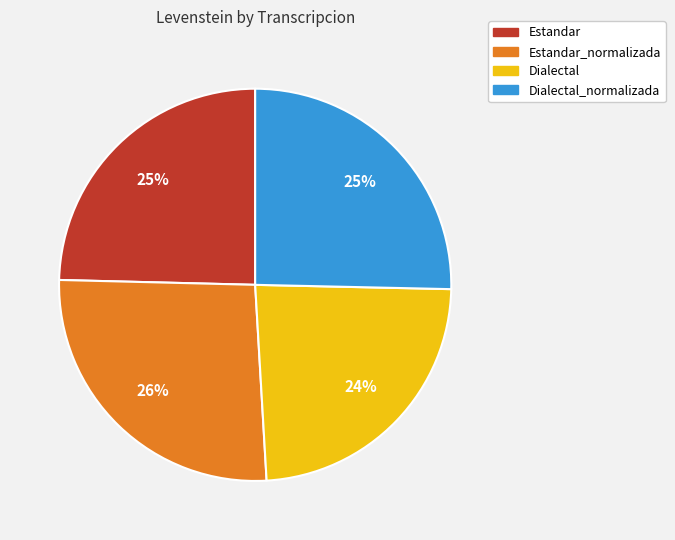

Does any single category account for the majority?

No